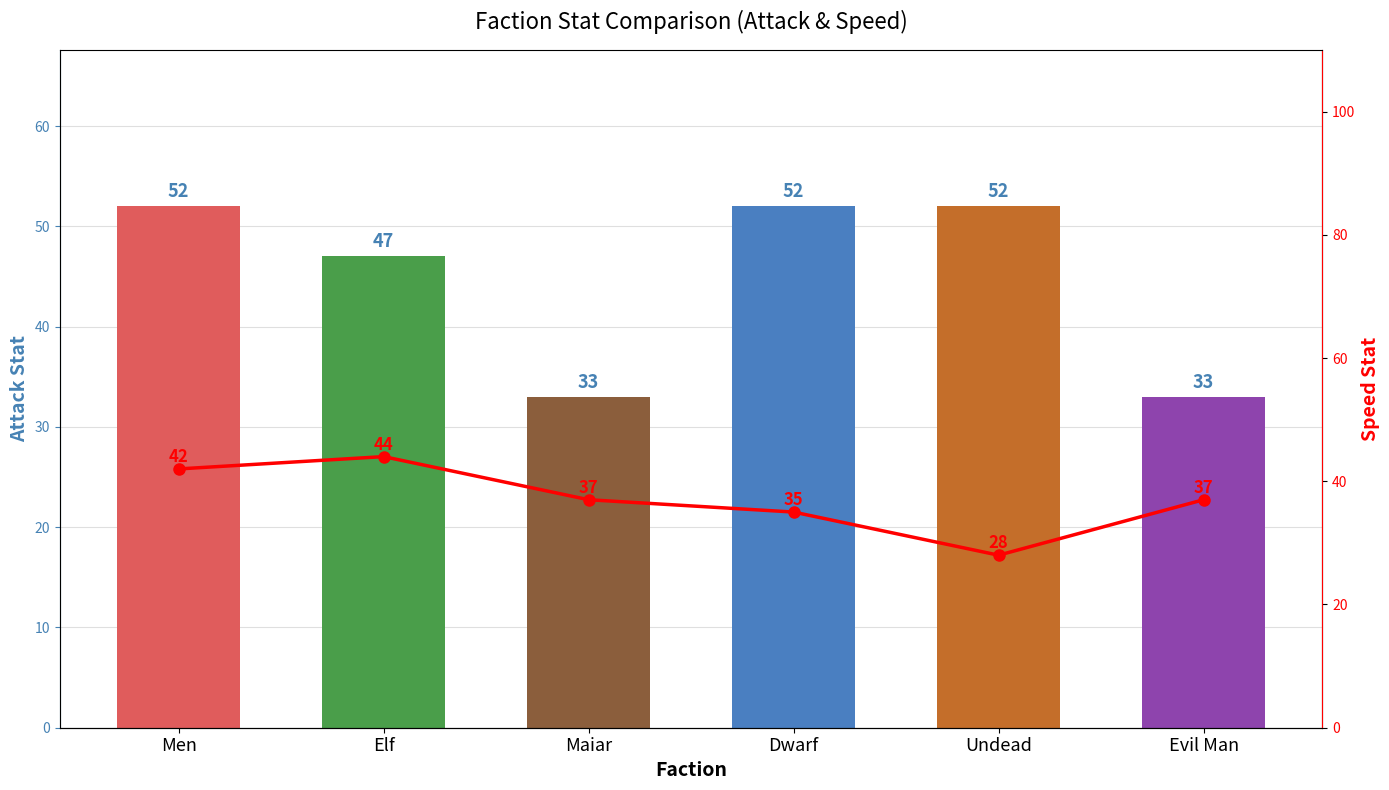

Which category has the highest value across all series?

Men